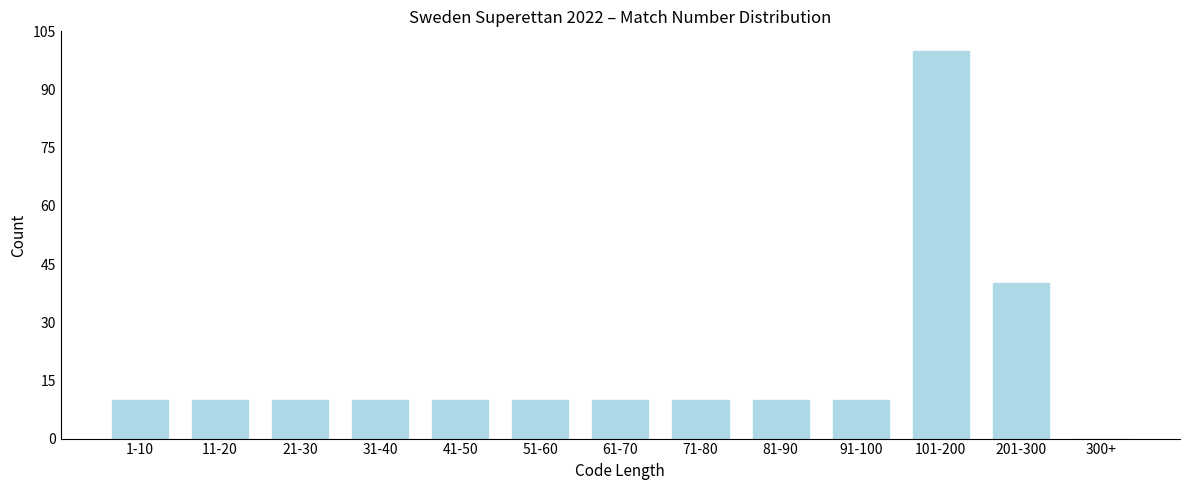

Reading left to right, what are all the values shown in this chart?

1-10=10	11-20=10	21-30=10	31-40=10	41-50=10	51-60=10	61-70=10	71-80=10	81-90=10	91-100=10	101-200=100	201-300=40	300+=0